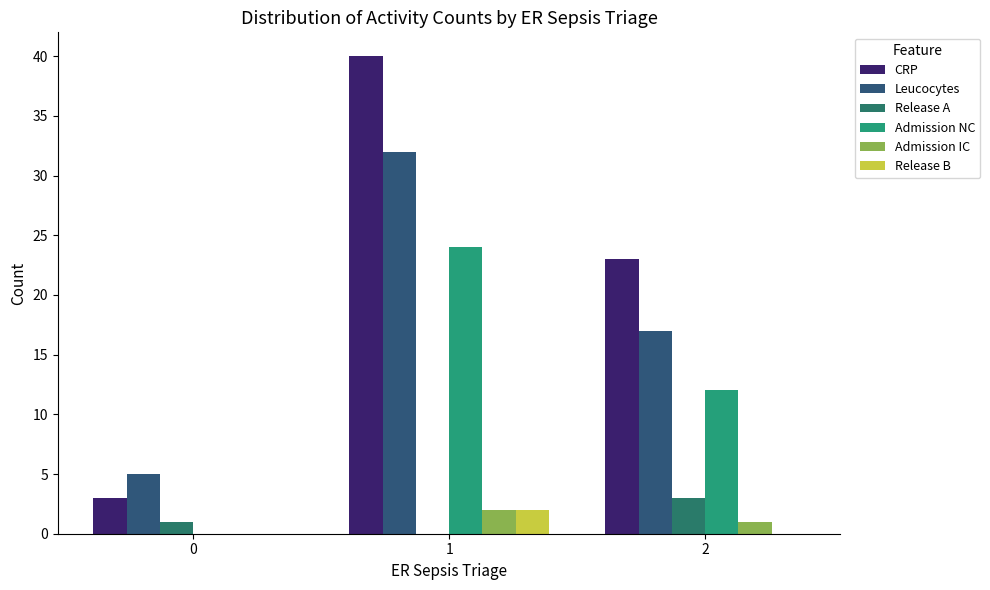

Count the number of categories in the chart.

3